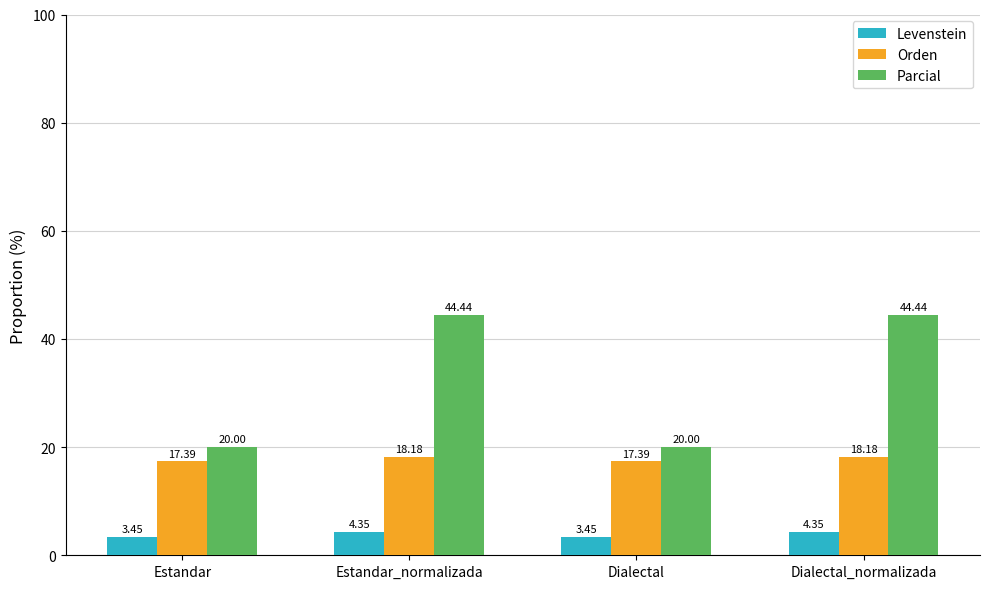

What is the maximum value shown in the chart?

44.4